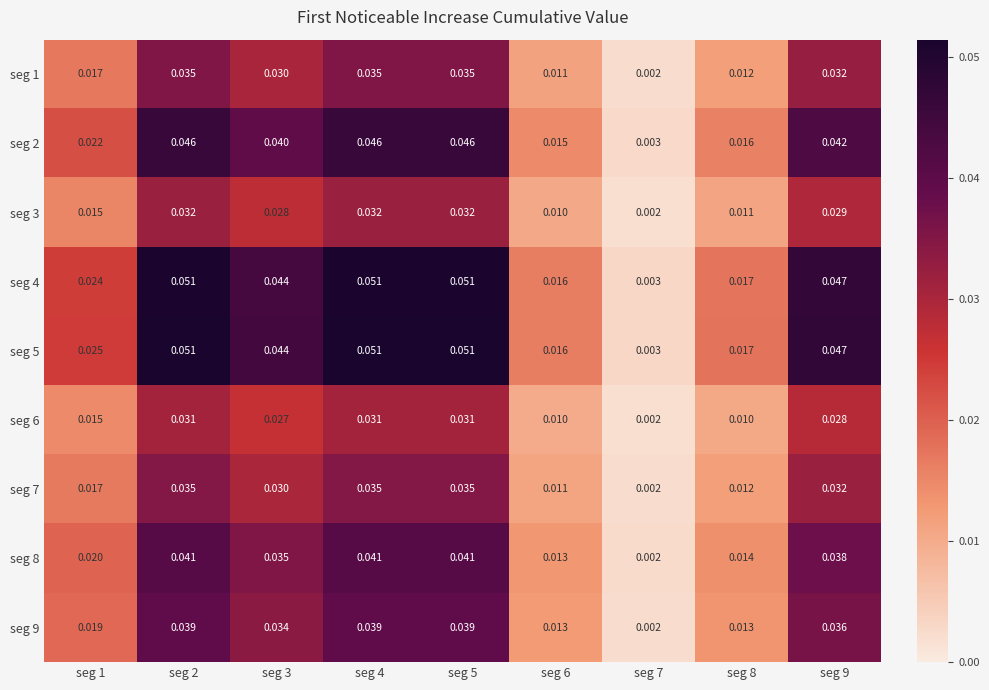

Is the value of seg 5 at seg 3 greater than the value of seg 8 at seg 5?

Yes